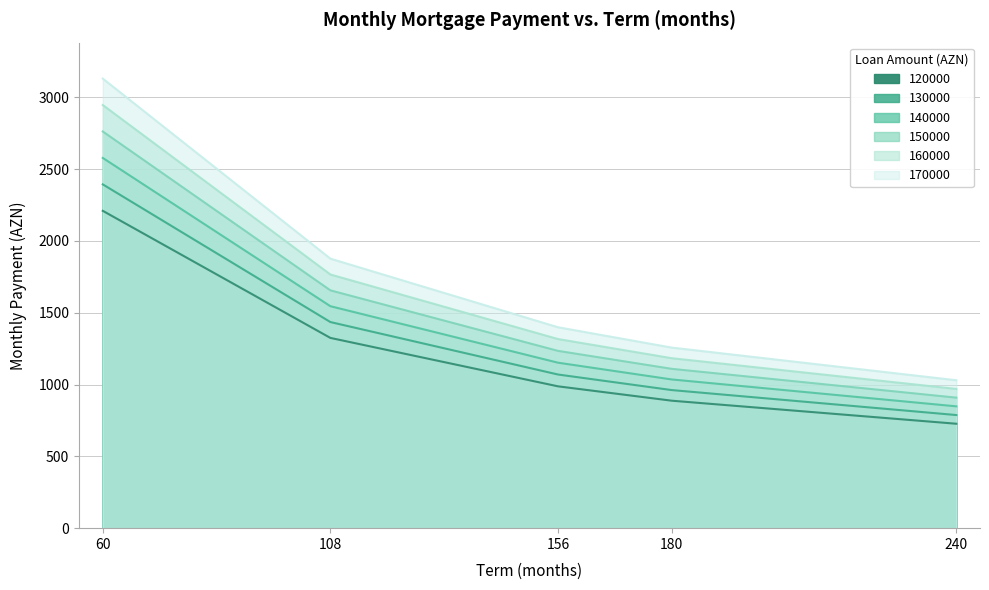

True or false: 130000 and 140000 intersect in this chart.

False